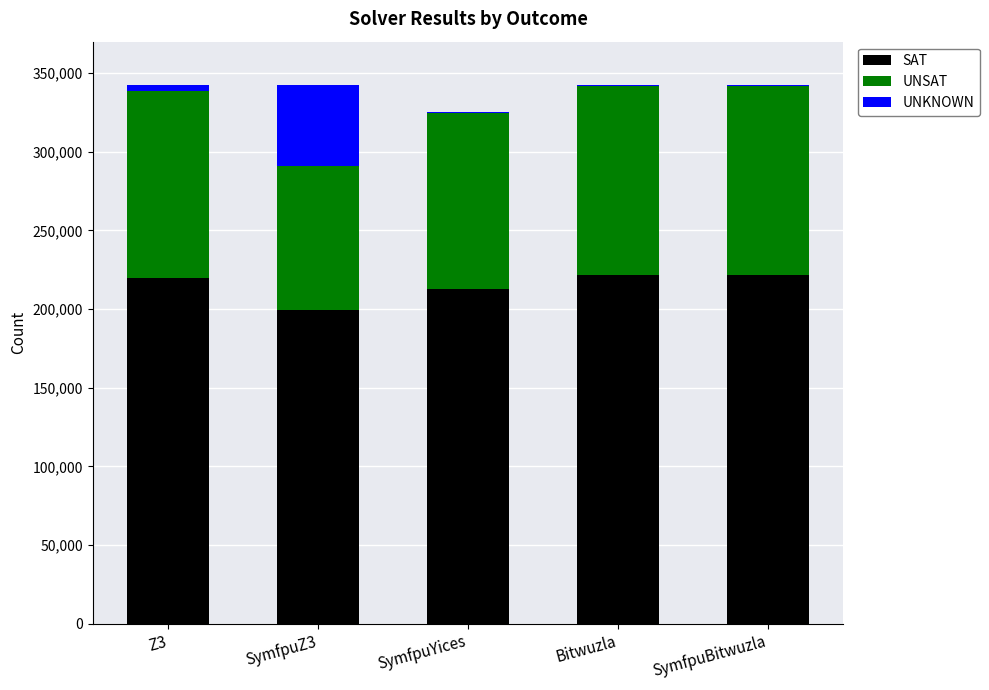

The SAT series shows 295285 at SymfpuBitwuzla. True or false?

False